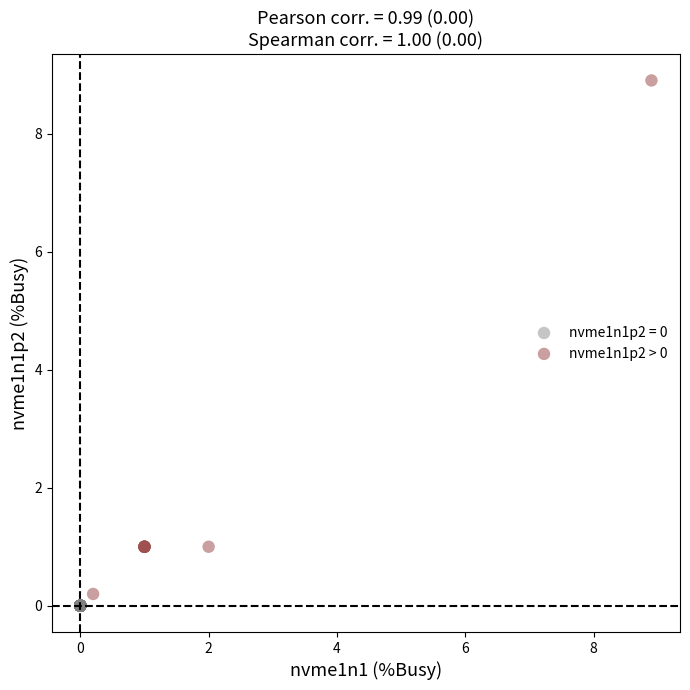

Which series reaches the maximum Y coordinate?

nvme1n1p2 > 0